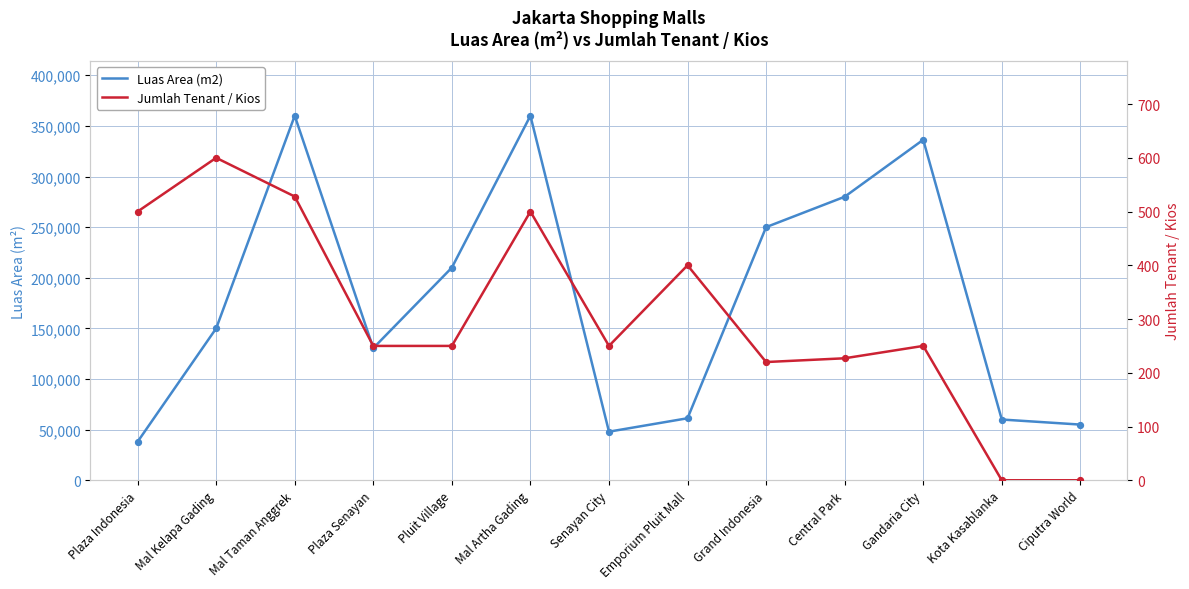

At which category is the sum across all series the highest?

Mal Taman Anggrek